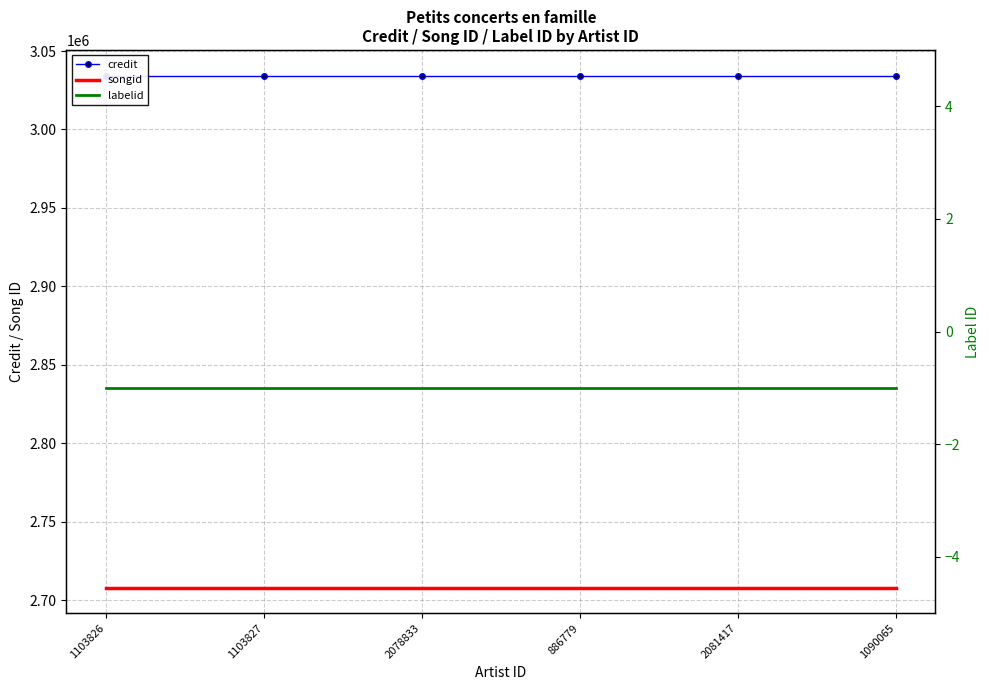

Which series has the widest spread of values?

credit